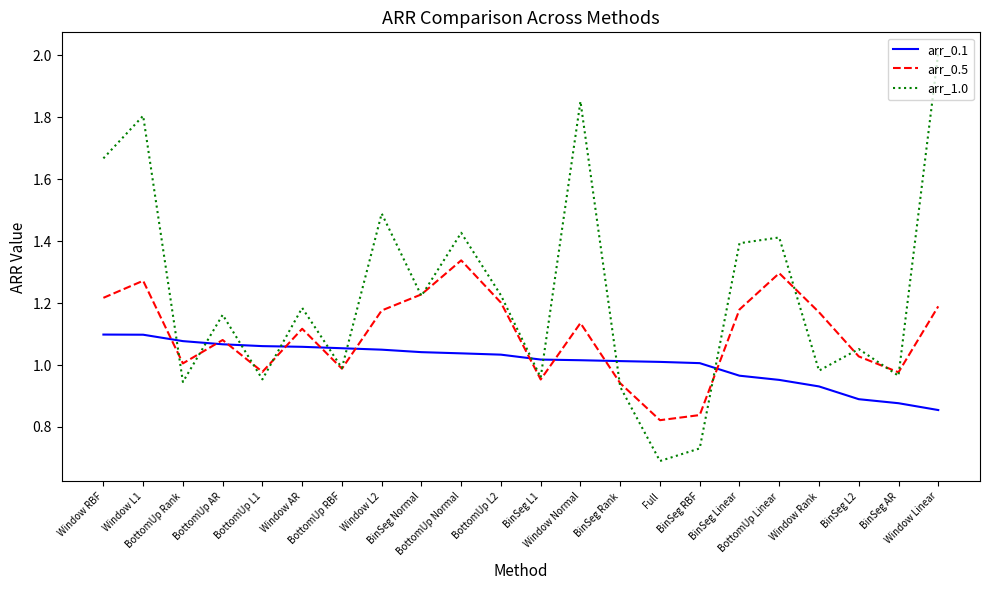

List the series in order of their peak value, highest first.

arr_1.0, arr_0.5, arr_0.1